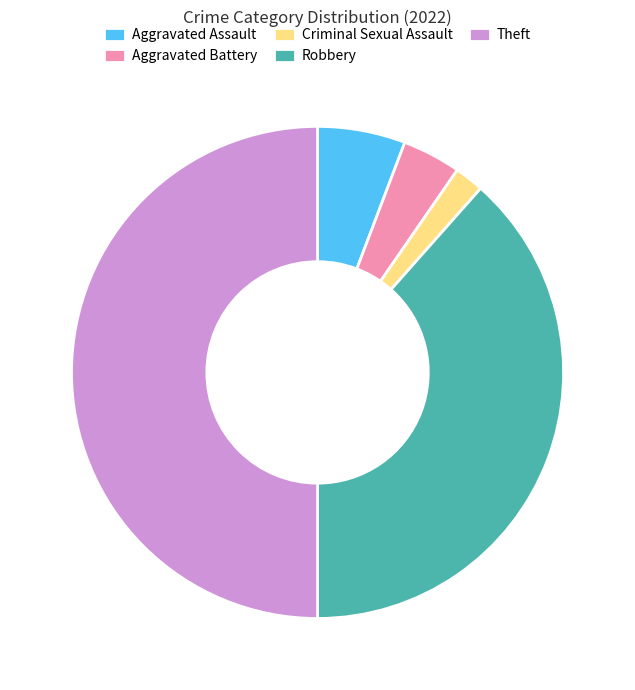

Between Criminal Sexual Assault and Robbery, which is larger?

Robbery